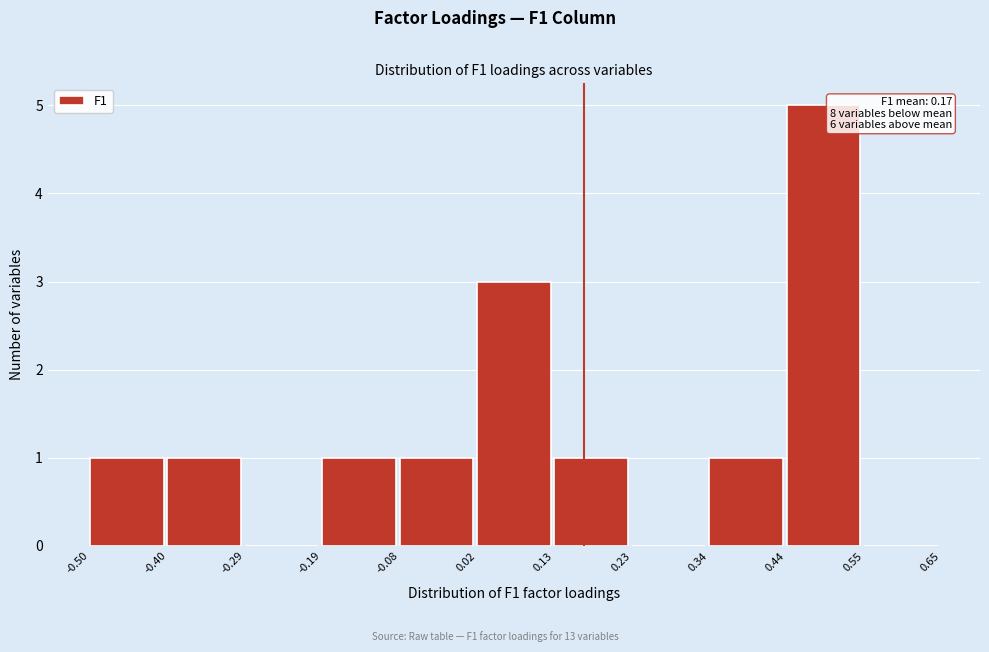

Which range on the x-axis has the tallest bar?

0.44 to 0.55